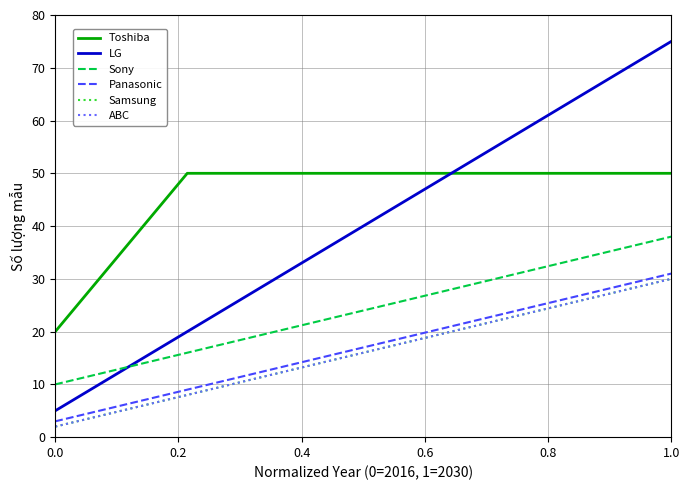

Does the chart have visible grid lines?

Yes